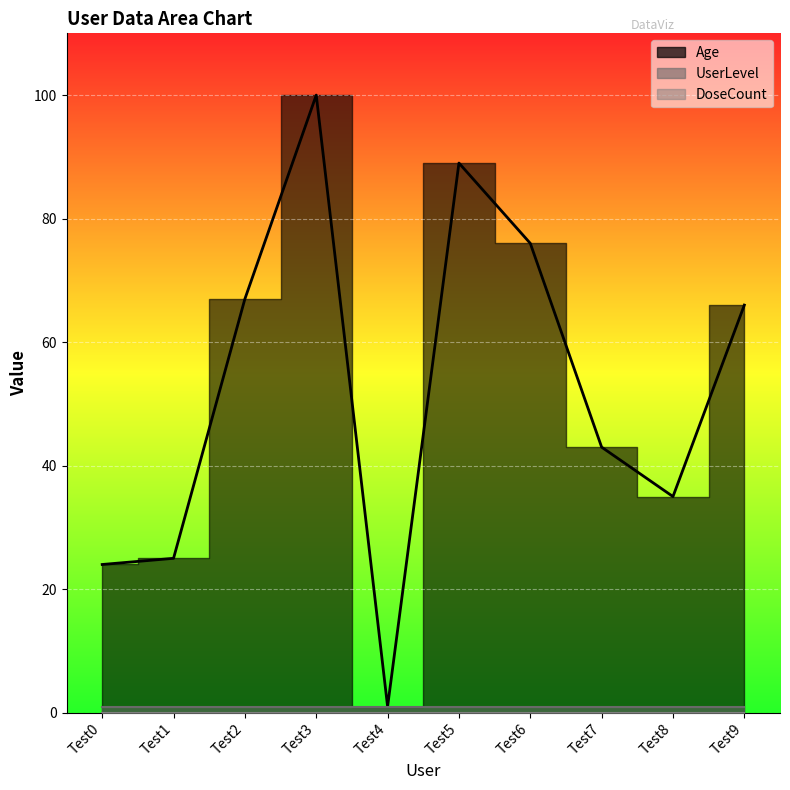

Which category has the lowest value across all series?

Test0